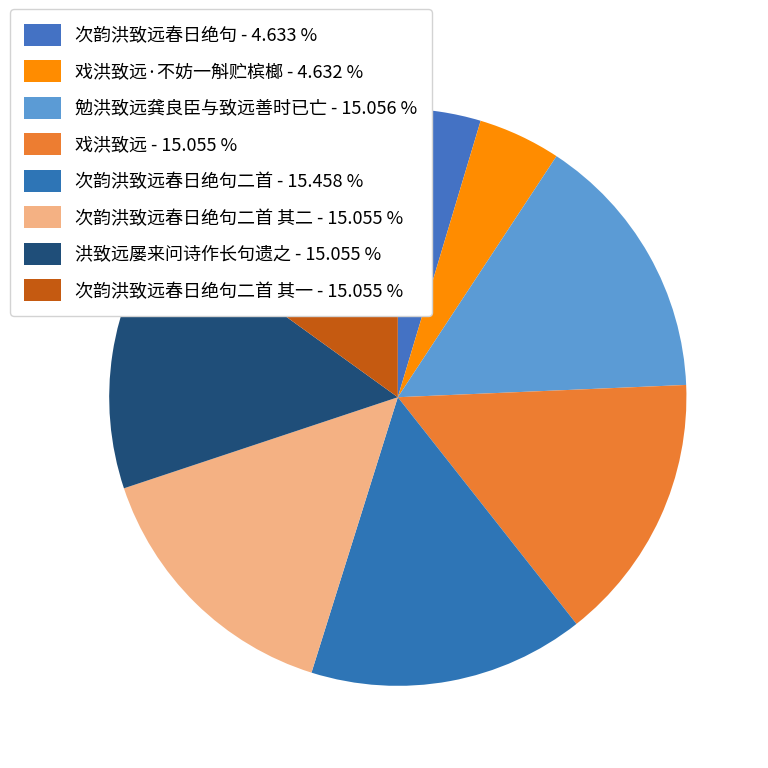

Rank the categories by value from lowest to highest.

戏洪致远·不妨一斛贮槟榔, 次韵洪致远春日绝句, 次韵洪致远春日绝句二首 其一, 次韵洪致远春日绝句二首 其二, 洪致远屡来问诗作长句遗之, 戏洪致远, 勉洪致远龚良臣与致远善时已亡, 次韵洪致远春日绝句二首